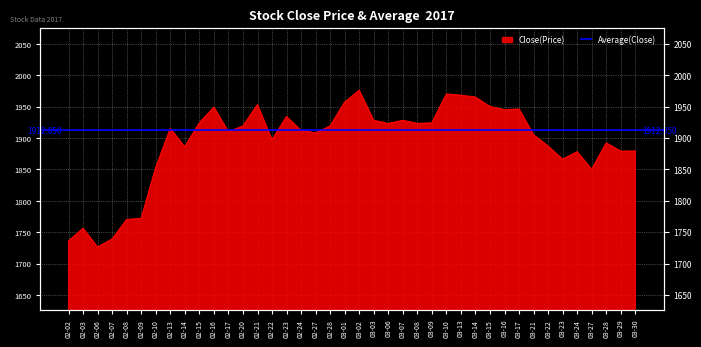

What position from the right is 02-08?

36